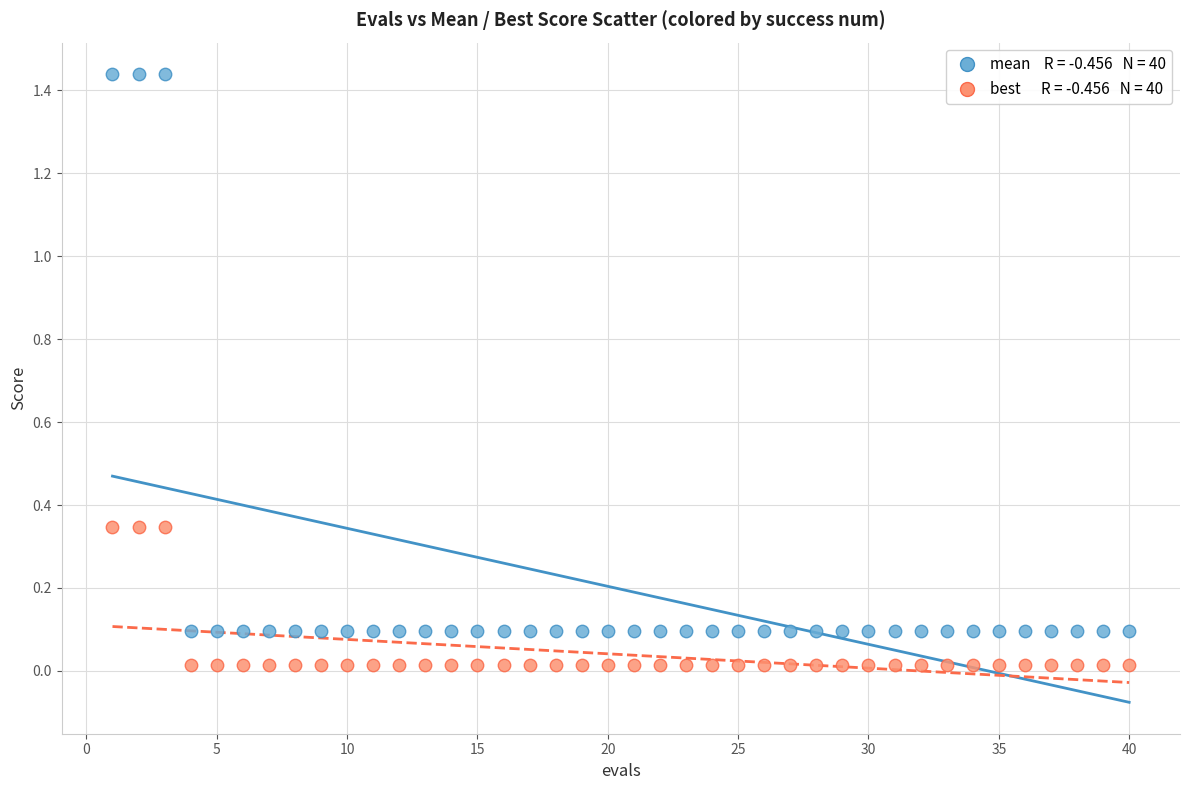

How many data points are displayed?

80